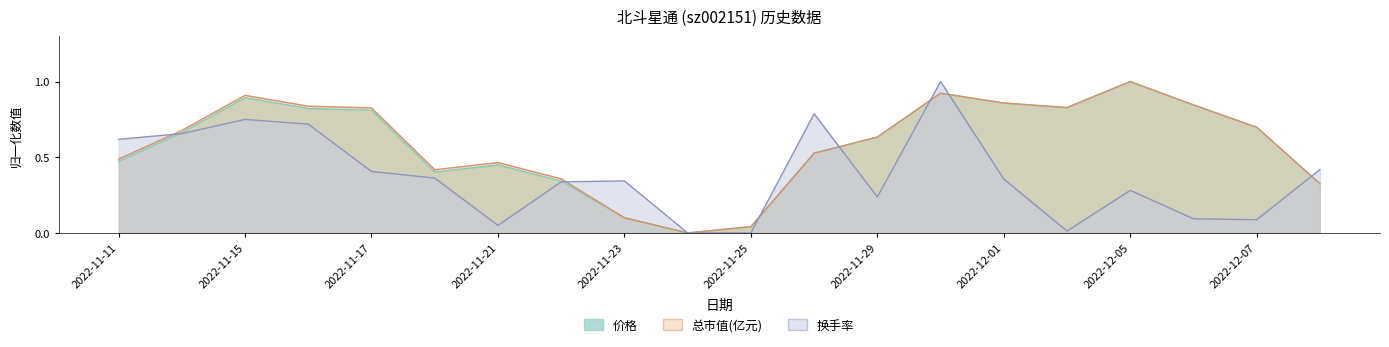

In 总市值(亿元), how many points are lower than both neighbors (excluding endpoints)?

3